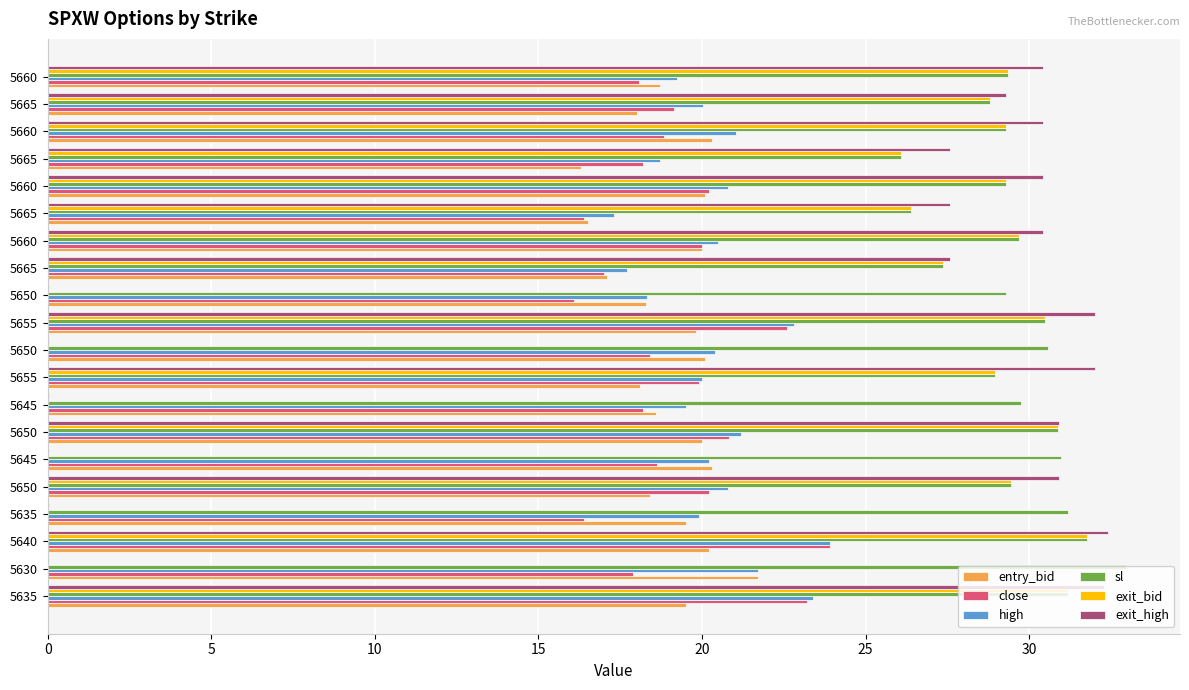

What are all the series names shown in the legend?

entry_bid, close, high, sl, exit_bid, exit_high